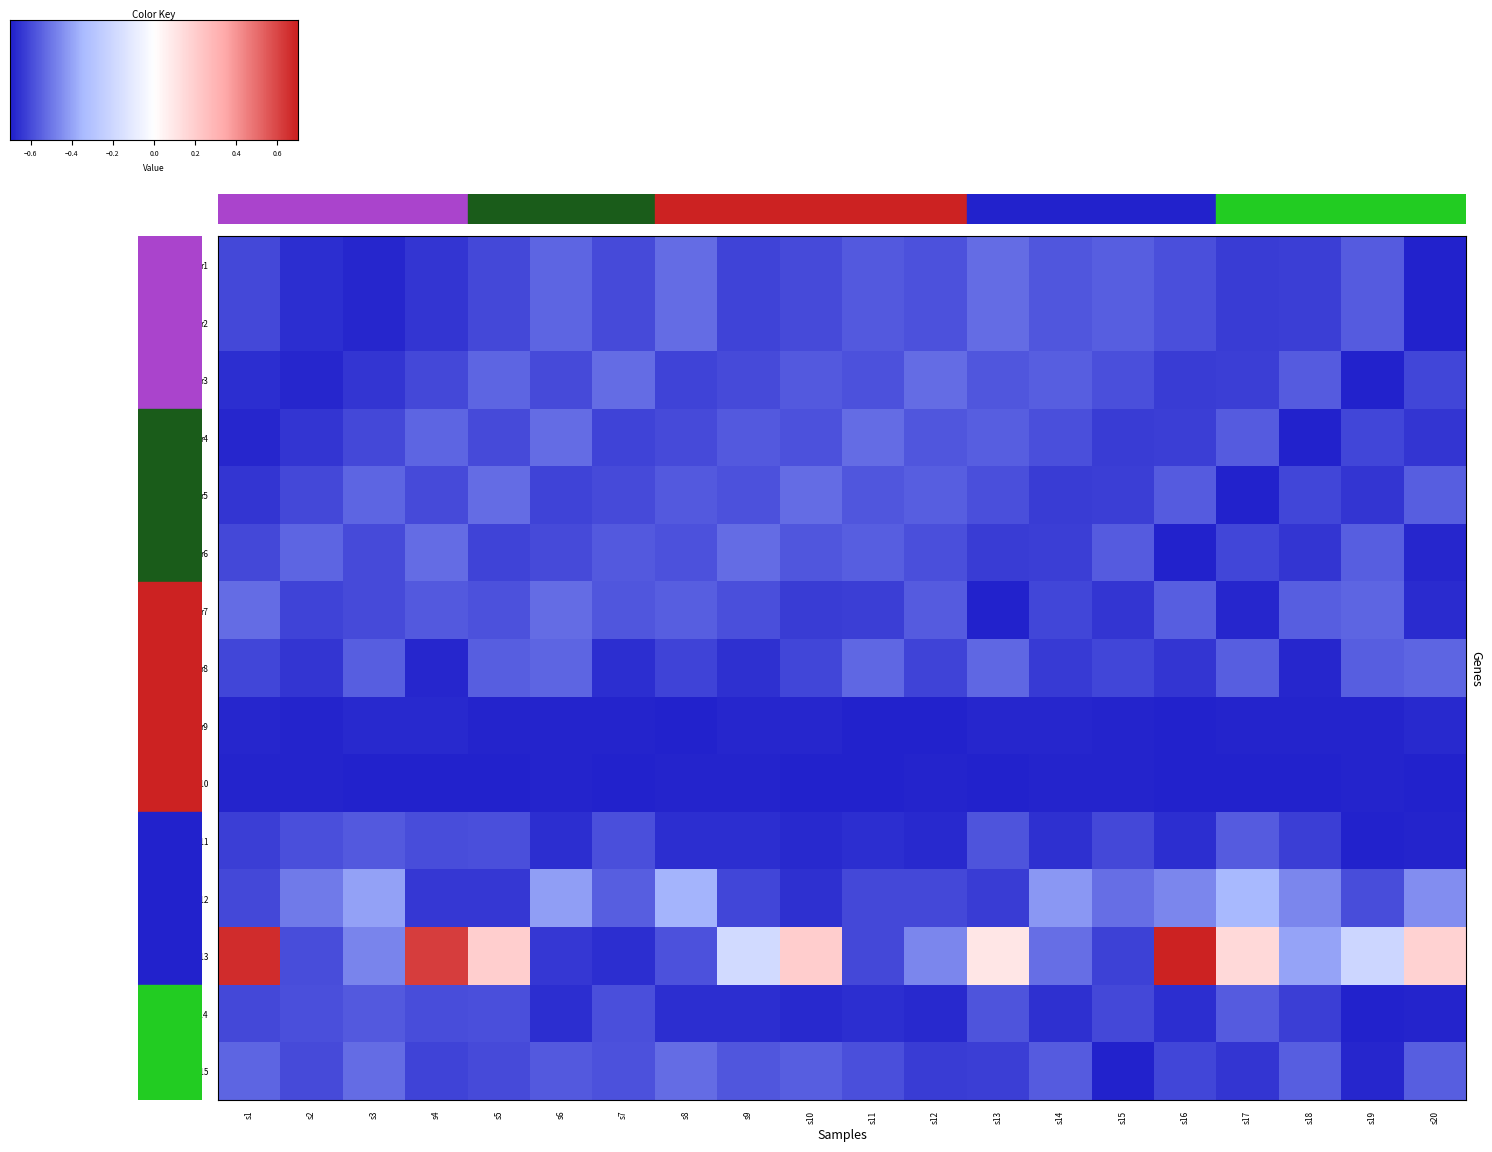

True or false: r6 has a value of 58.5 at s2.

False